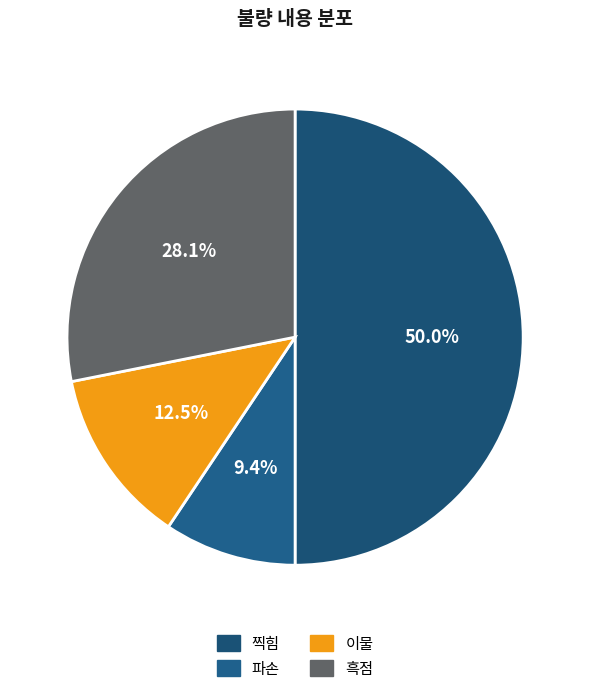

Is 이물 the majority of the pie?

No